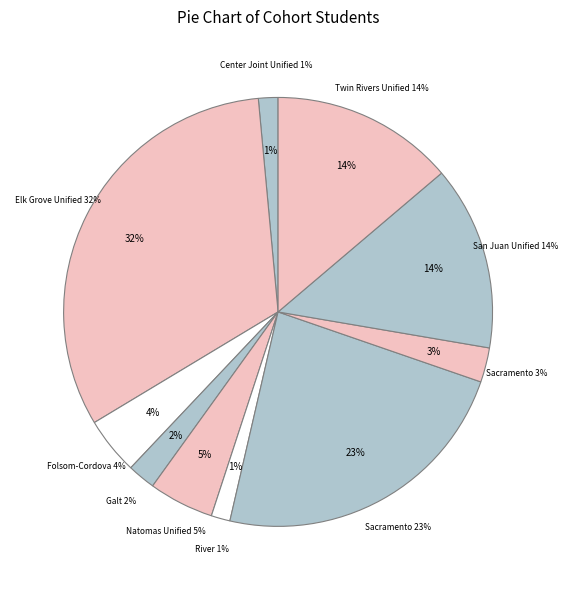

Is Folsom-Cordova Unified the majority of the pie?

No